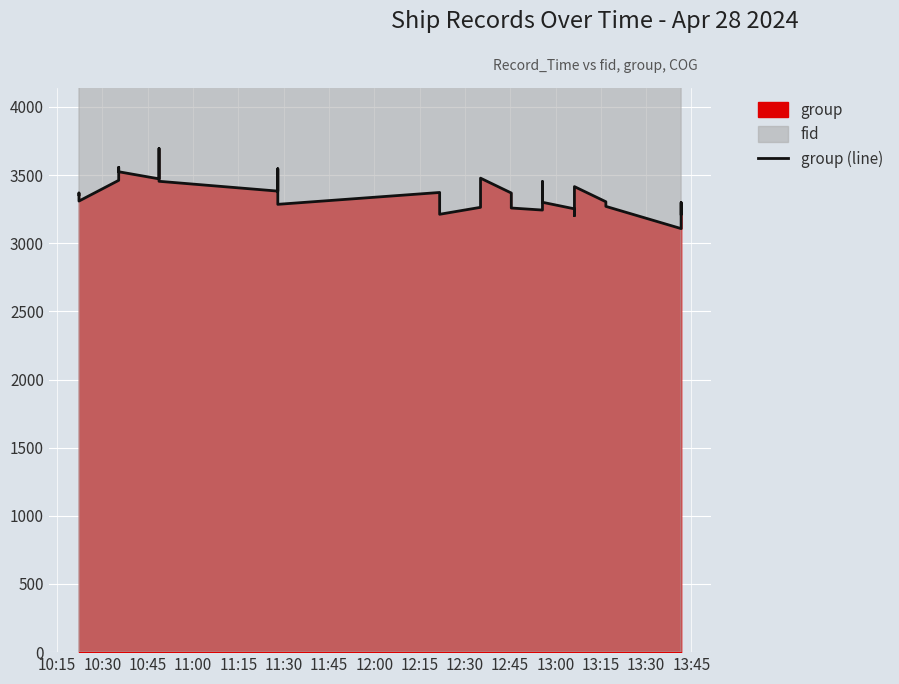

True or false: the data shows 1289 at 28.

False